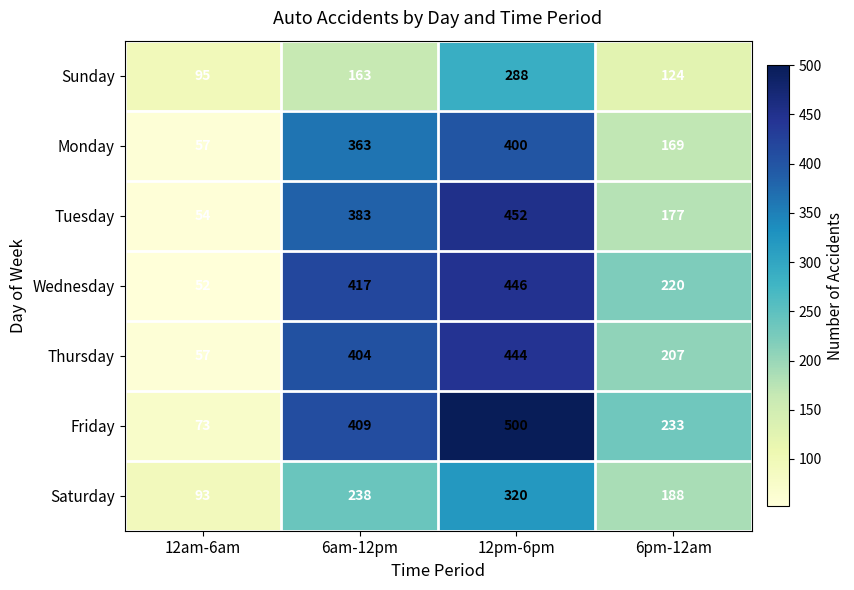

At which category is the sum across all series the highest?

12pm-6pm